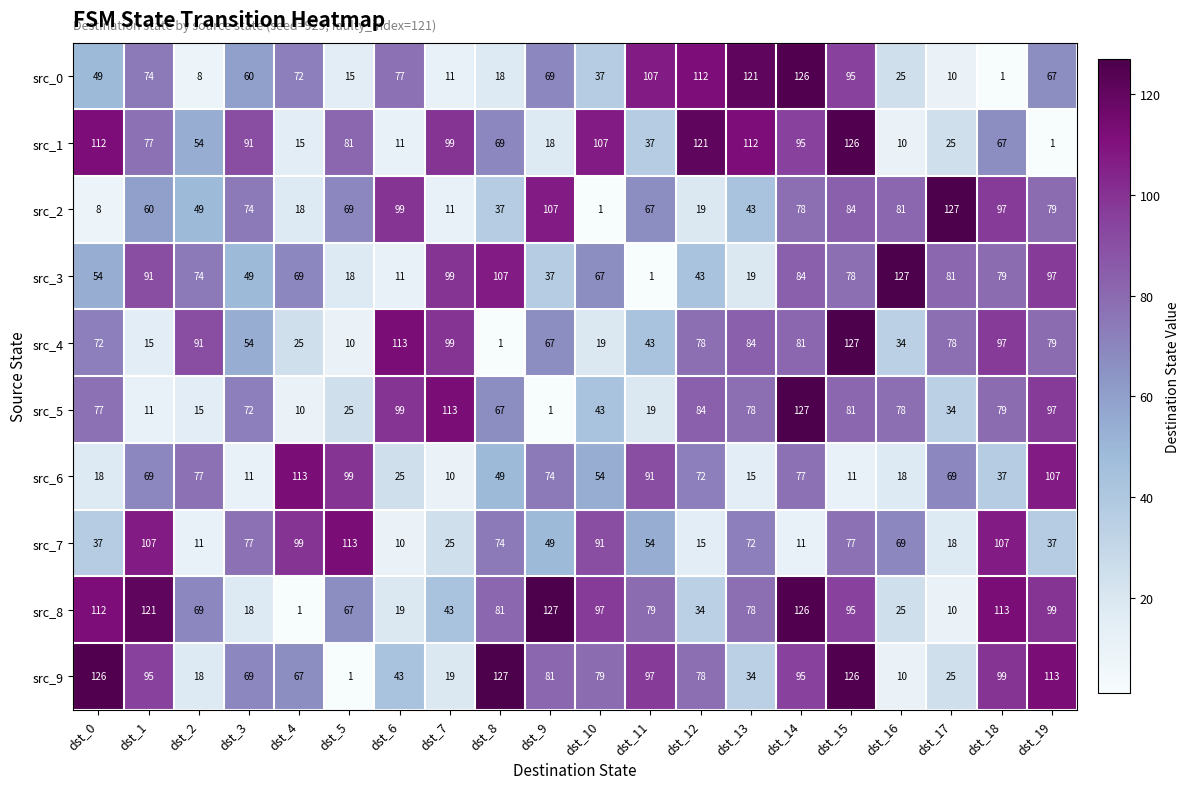

How many categories are shown in the chart?

20